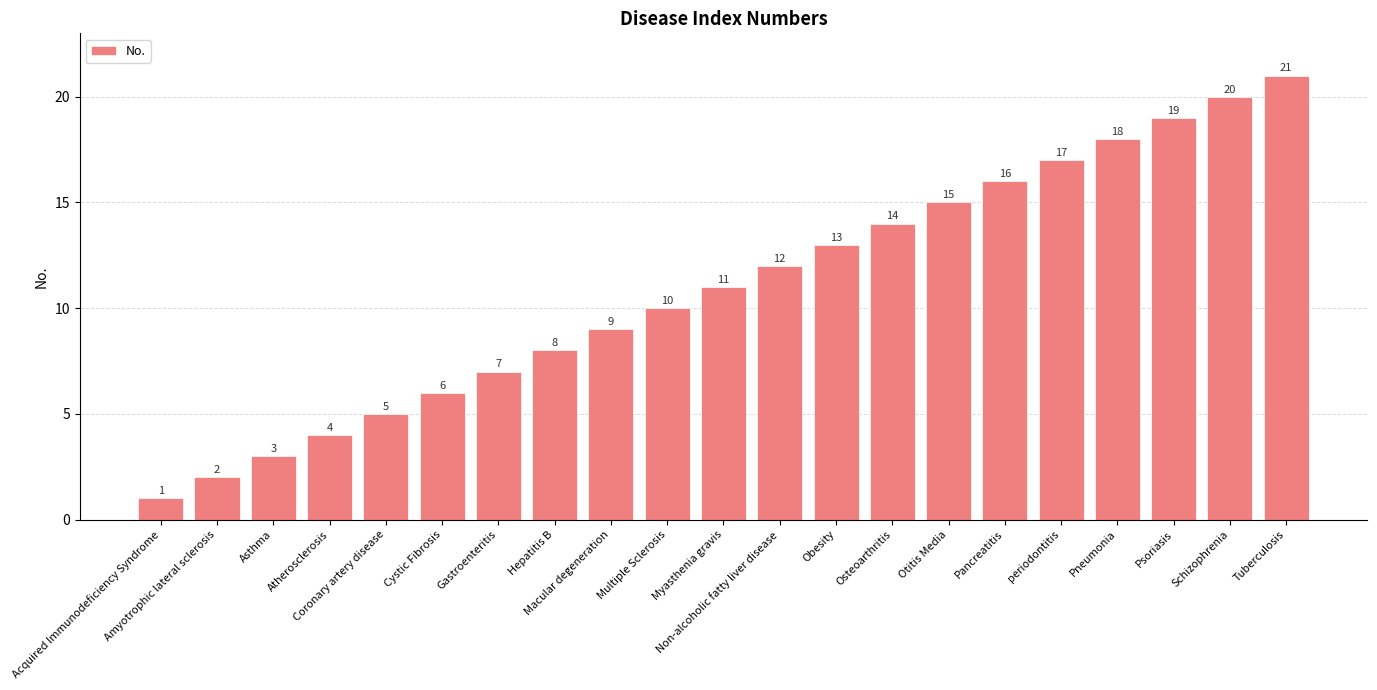

What position from the left is Psoriasis?

19